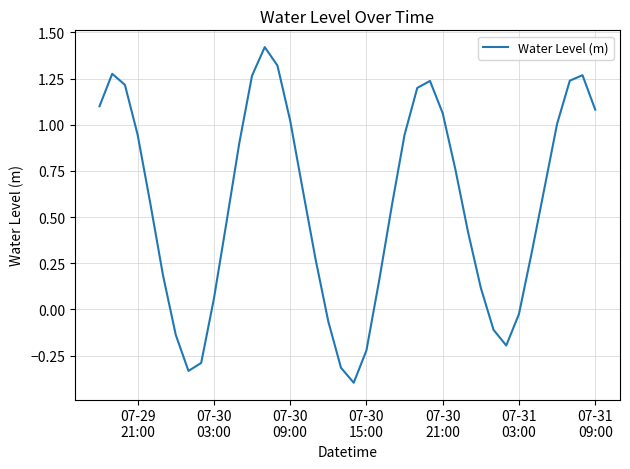

What is the minimum value shown in the chart?

-0.4